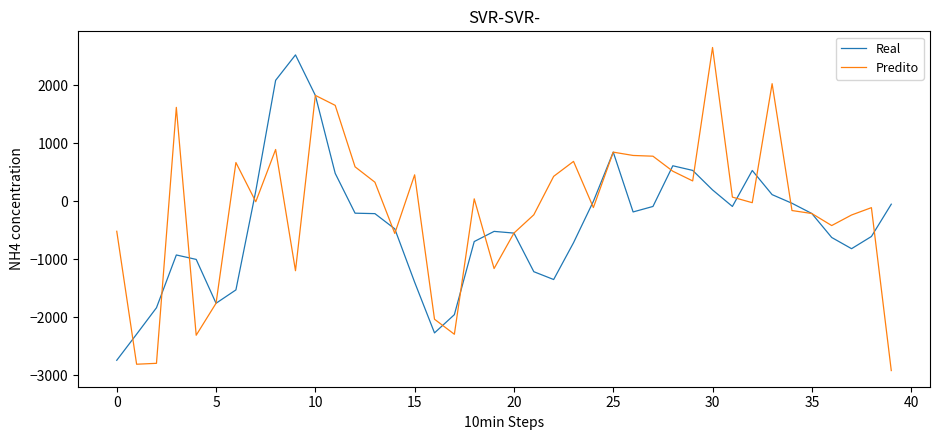

What is the highest value of the Real series?

2525.8